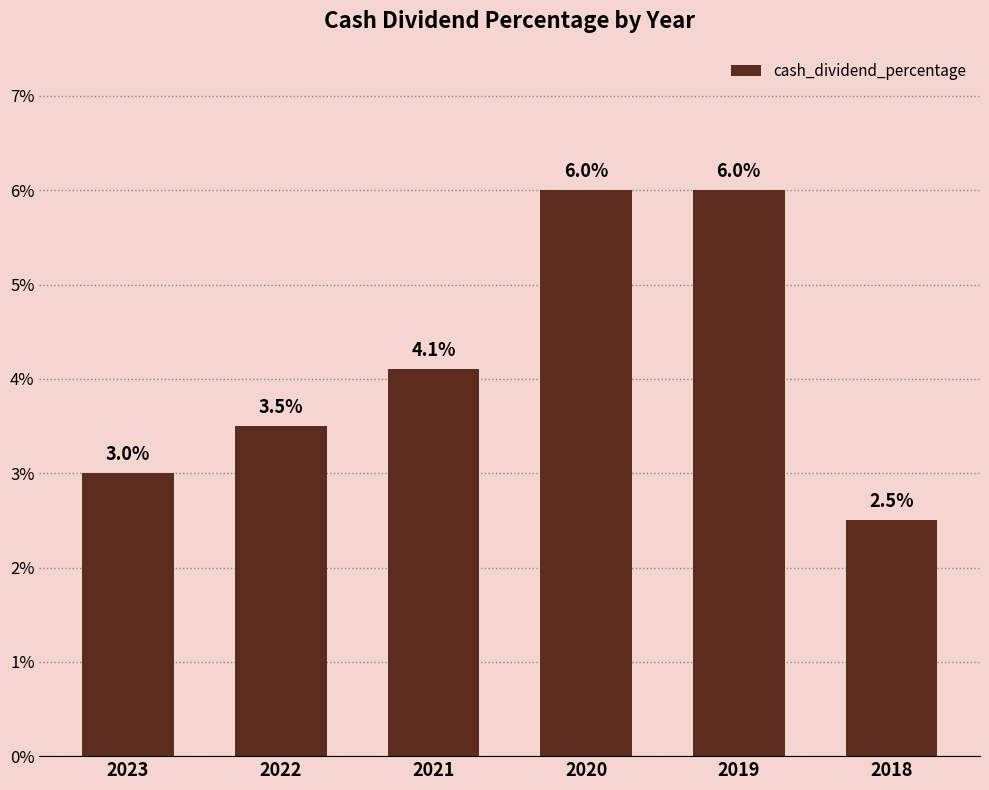

The chart shows a value of 0.0 at 2022. True or false?

False